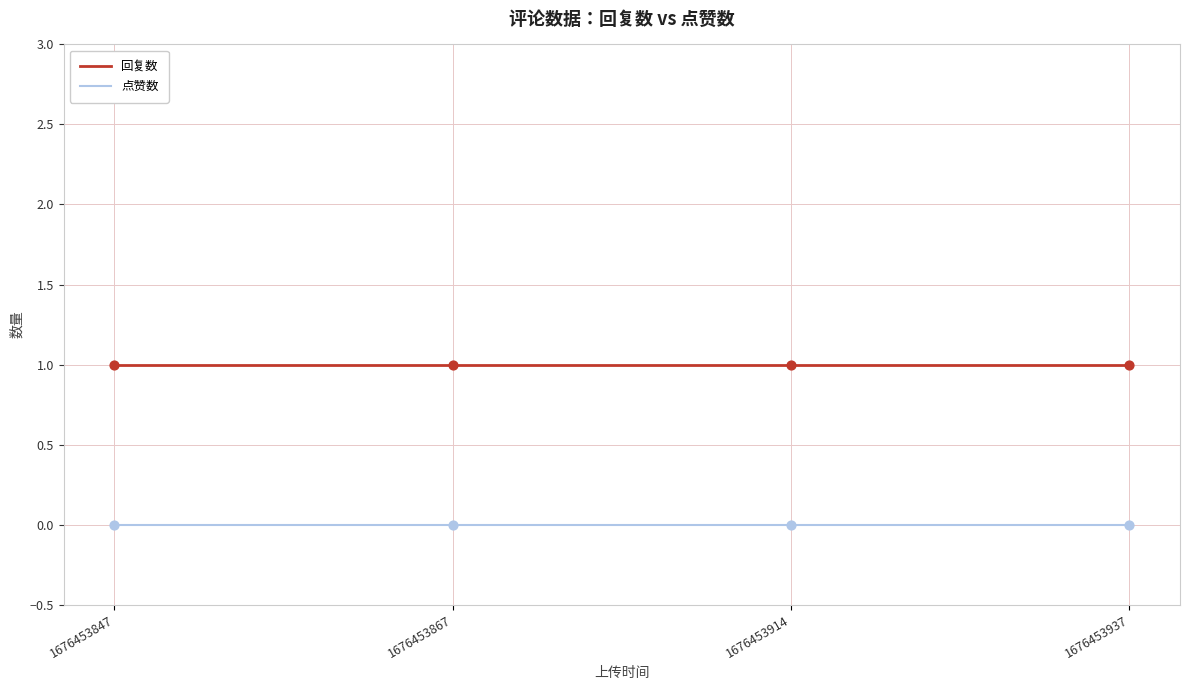

Is the value of 点赞数 at 1676453914 greater than the value of 回复数 at 1676453867?

No